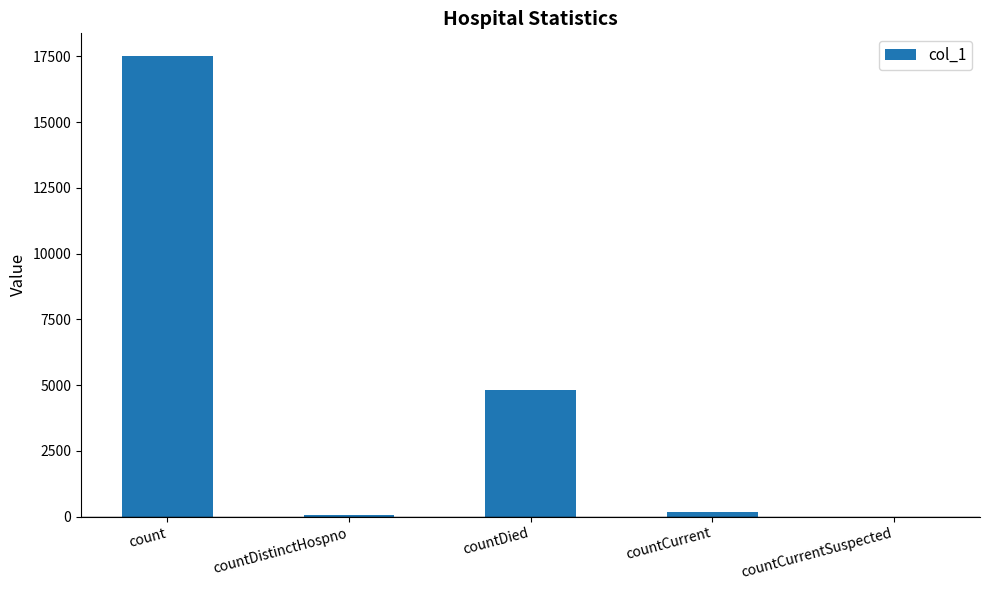

The chart shows a value of 0 at countCurrentSuspected. True or false?

True